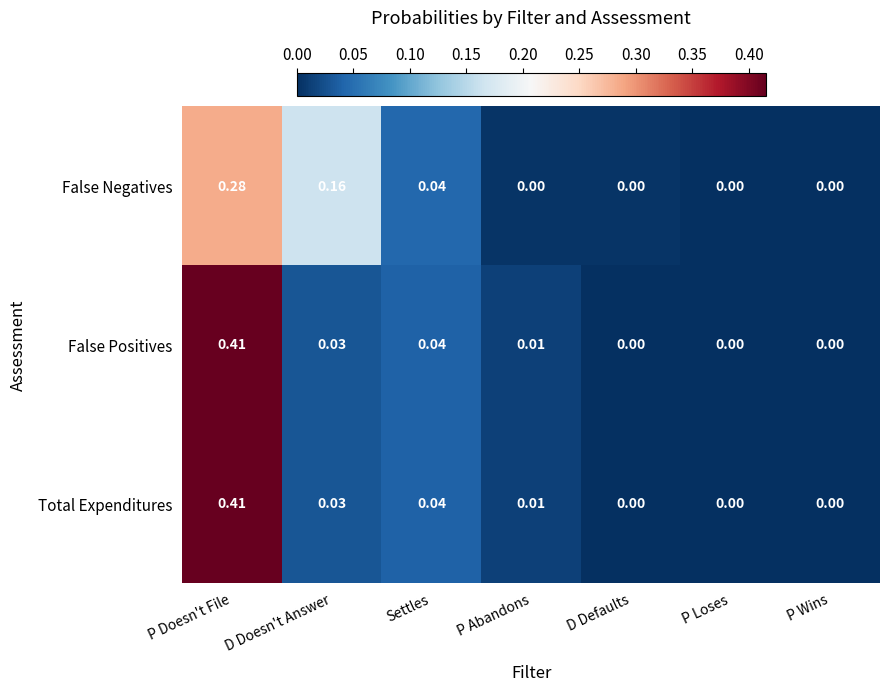

At which category does the chart reach its peak across all series?

P Doesn't File